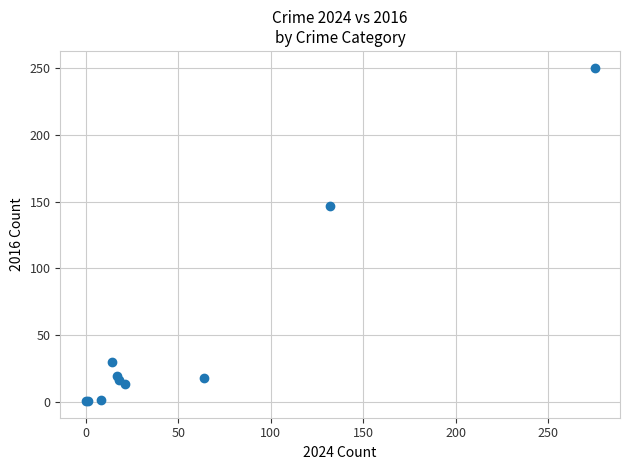

What Y value in the scatter plot is closest to 125?

147